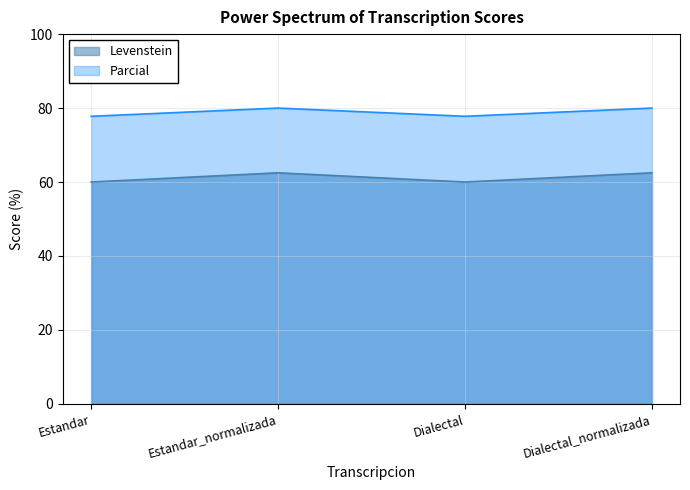

What position from the right is Dialectal?

2